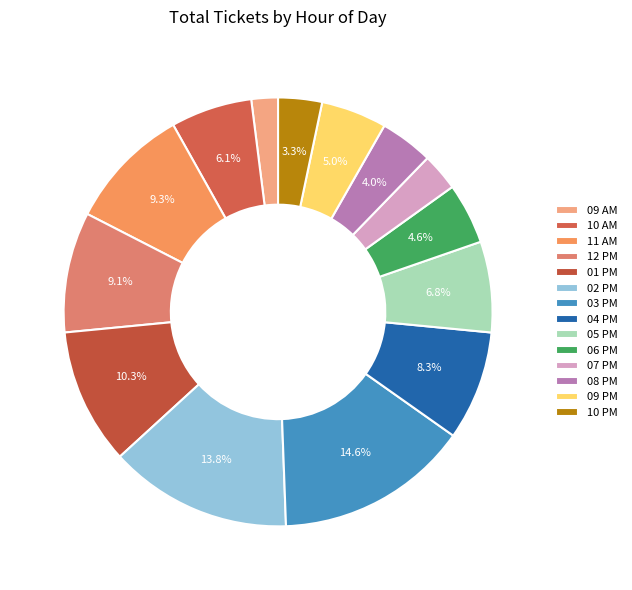

Rank the categories by value from highest to lowest.

03 PM, 02 PM, 01 PM, 11 AM, 12 PM, 04 PM, 05 PM, 10 AM, 09 PM, 06 PM, 08 PM, 10 PM, 07 PM, 09 AM